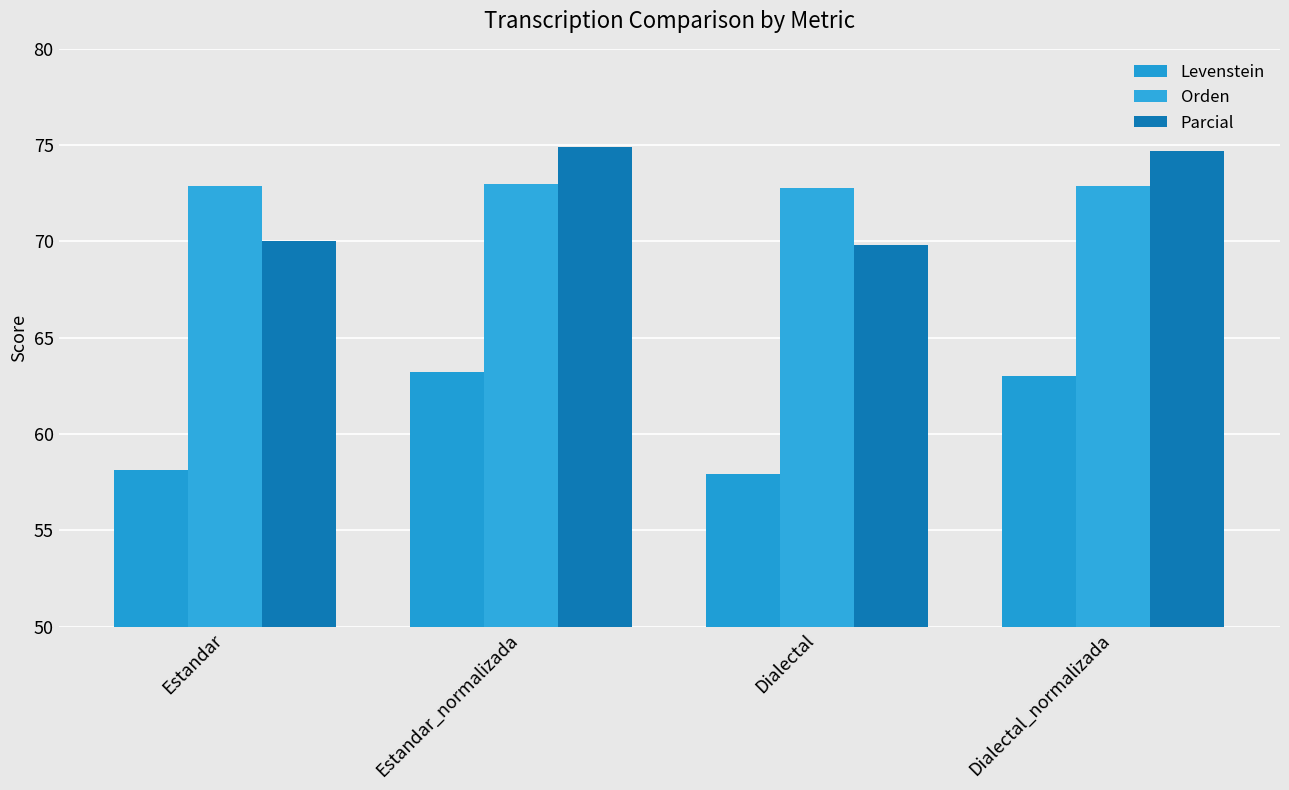

What are all the series names shown in the legend?

Levenstein, Orden, Parcial